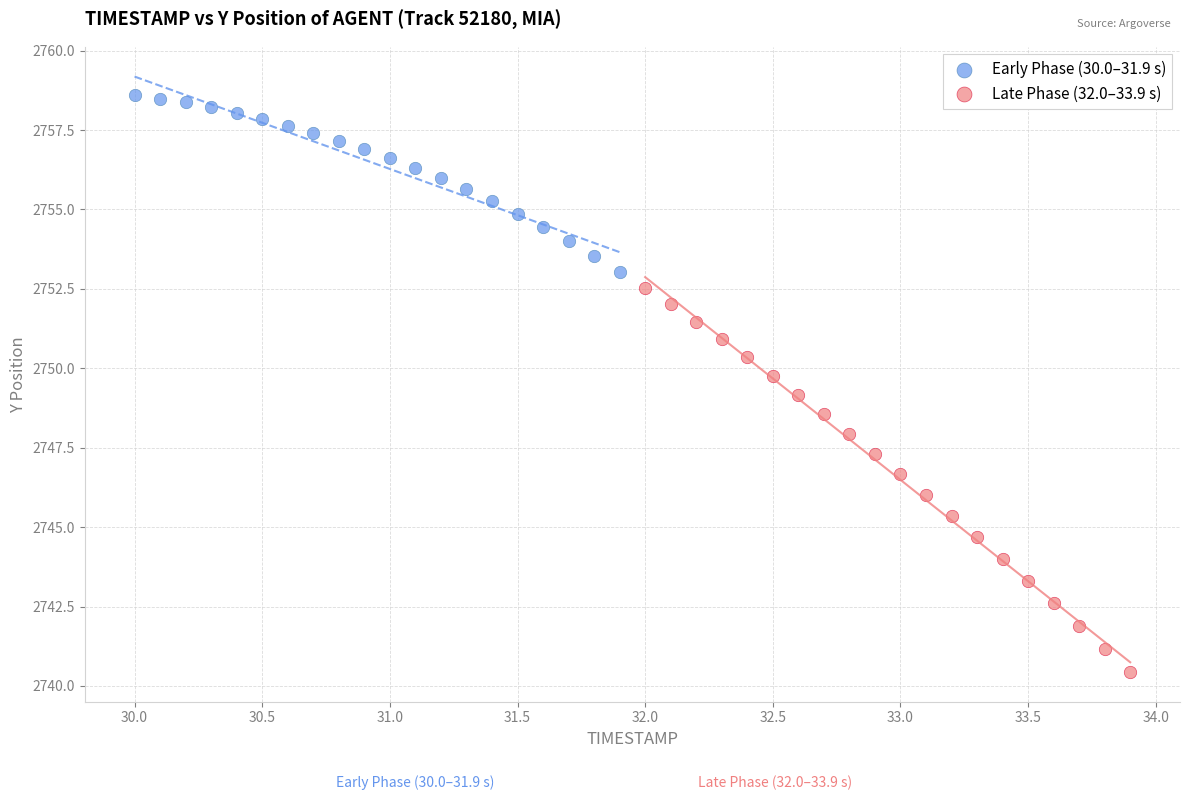

Which series reaches the maximum Y coordinate?

Early Phase (30.0–31.9 s)